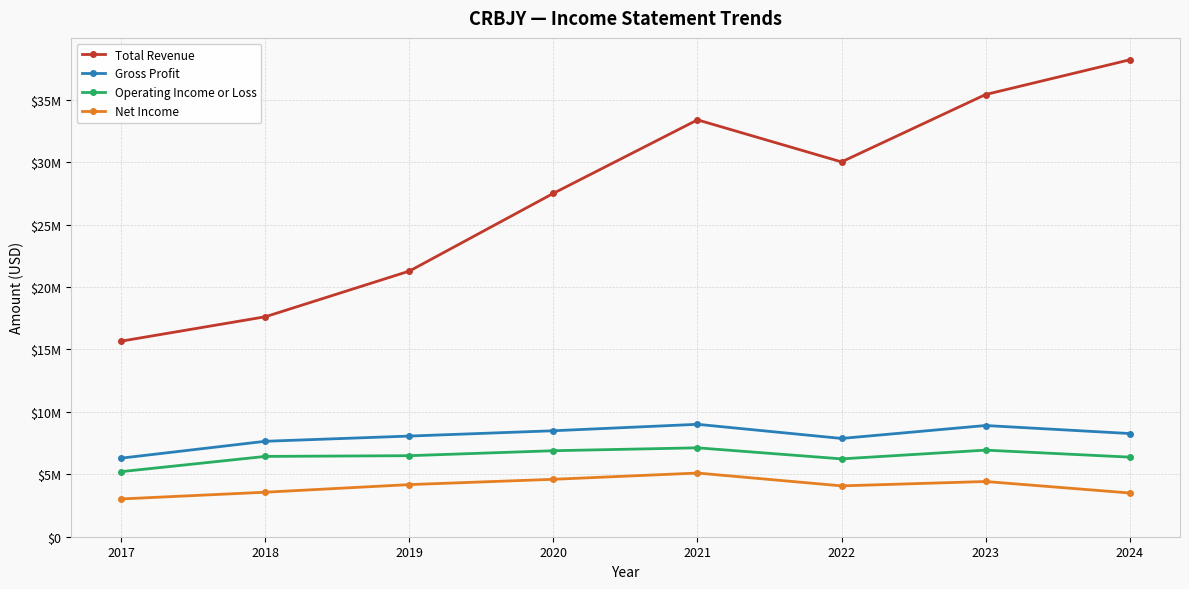

True or false: Gross Profit has a value of 13729671 at 2020.

False